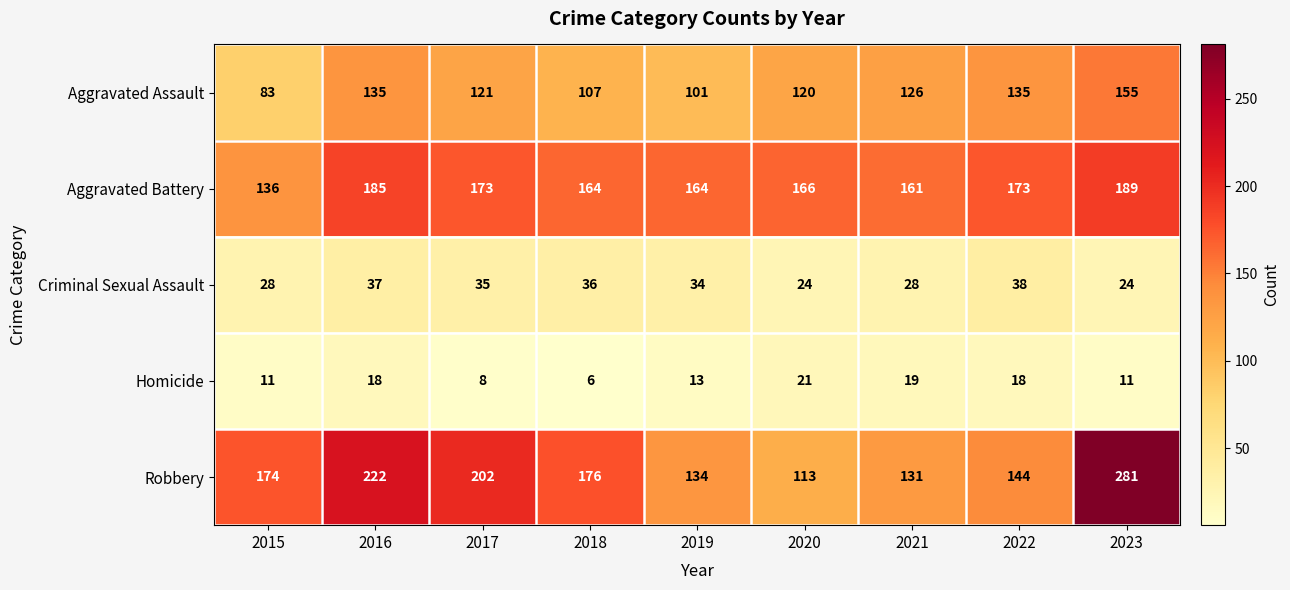

Is it true that Aggravated Battery equals 272 at 2019?

False